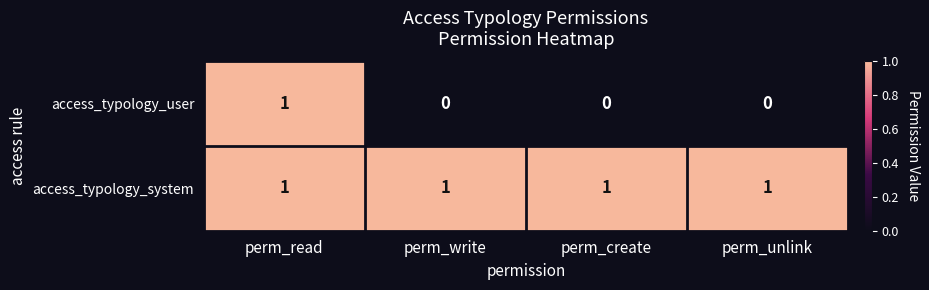

List the series in order of their overall mean, highest first.

access_typology_system, access_typology_user